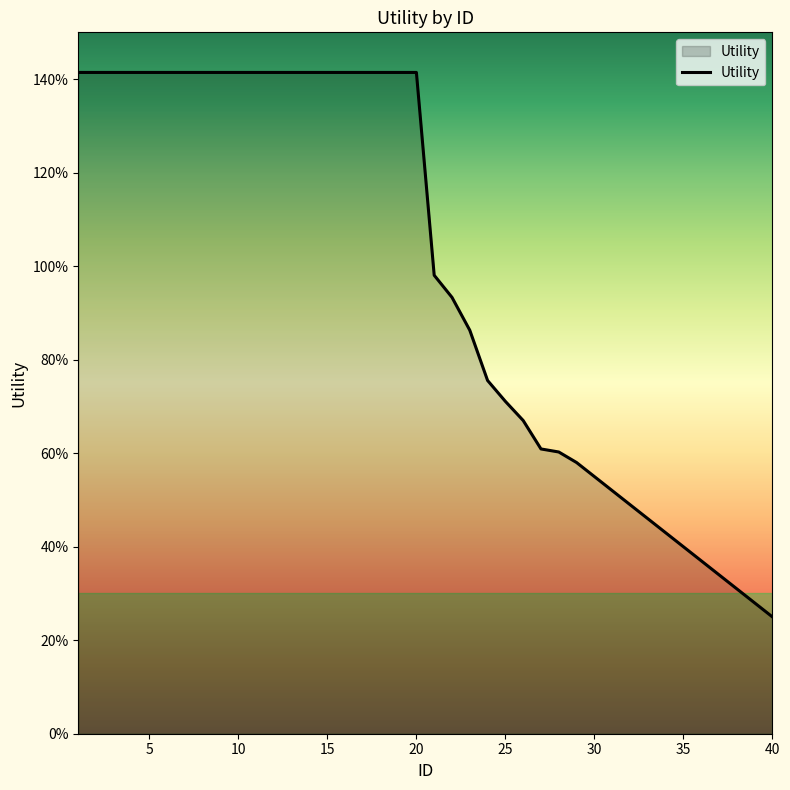

Reading right to left, what are all the values shown in this chart?

0.2	0.3	0.3	0.3	0.4	0.4	0.4	0.5	0.5	0.5	0.6	0.6	0.6	0.6	0.7	0.7	0.8	0.9	0.9	1.0	1.4	1.4	1.4	1.4	1.4	1.4	1.4	1.4	1.4	1.4	1.4	1.4	1.4	1.4	1.4	1.4	1.4	1.4	1.4	1.4